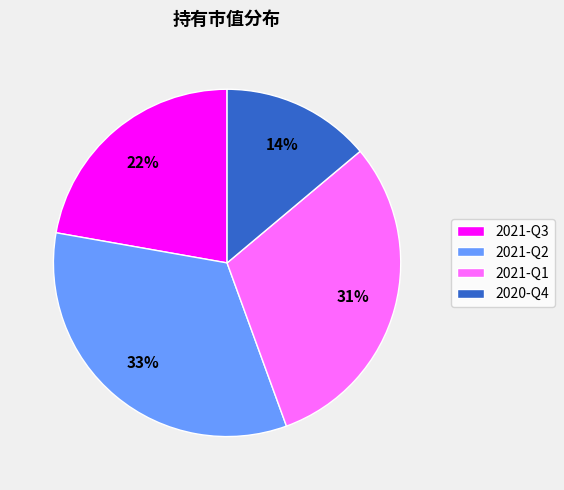

Does 2020-Q4 represent more than half of the total?

No